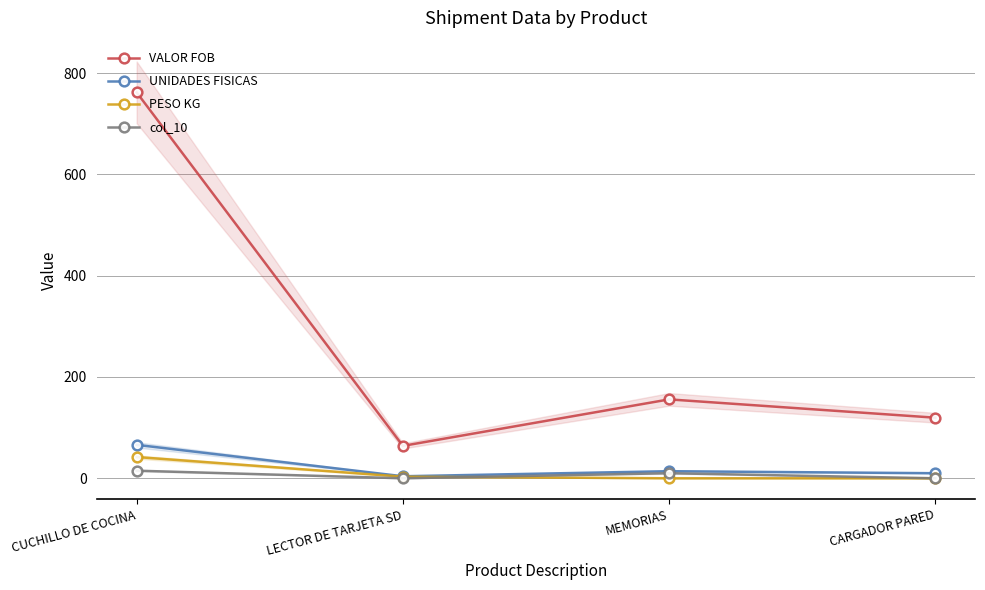

Where is PESO KG nearest to the value 20?

LECTOR DE TARJETA SD